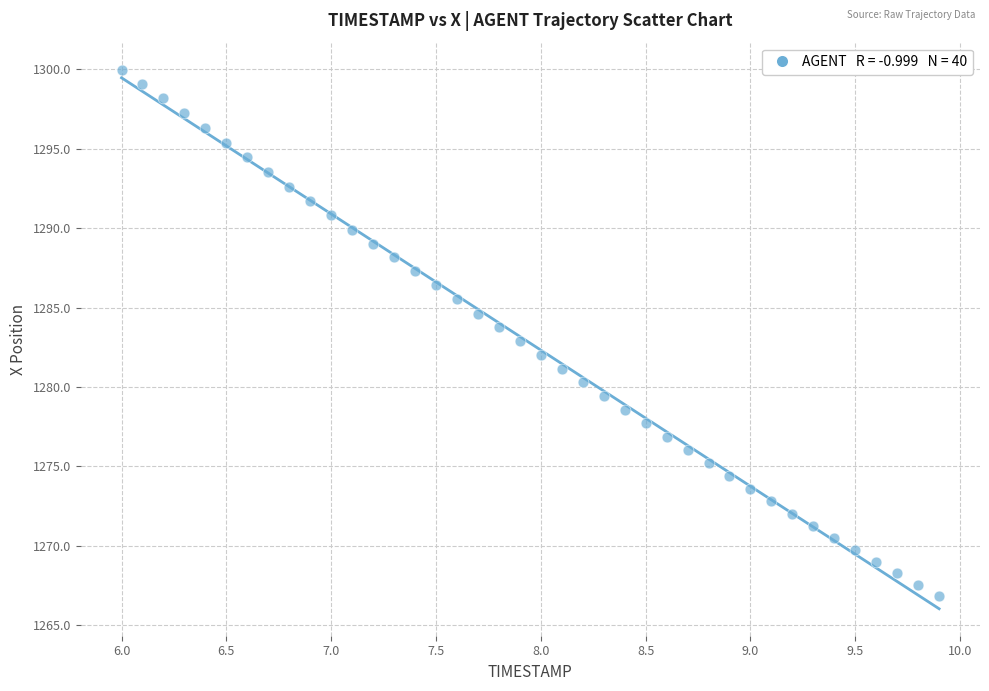

What is the range of Y values (max minus min)?

33.1